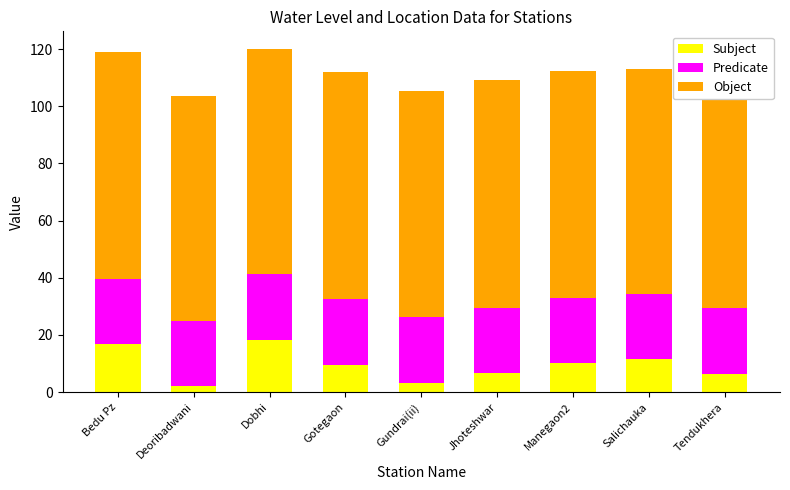

The Subject series shows 16.8 at Bedu Pz. True or false?

True